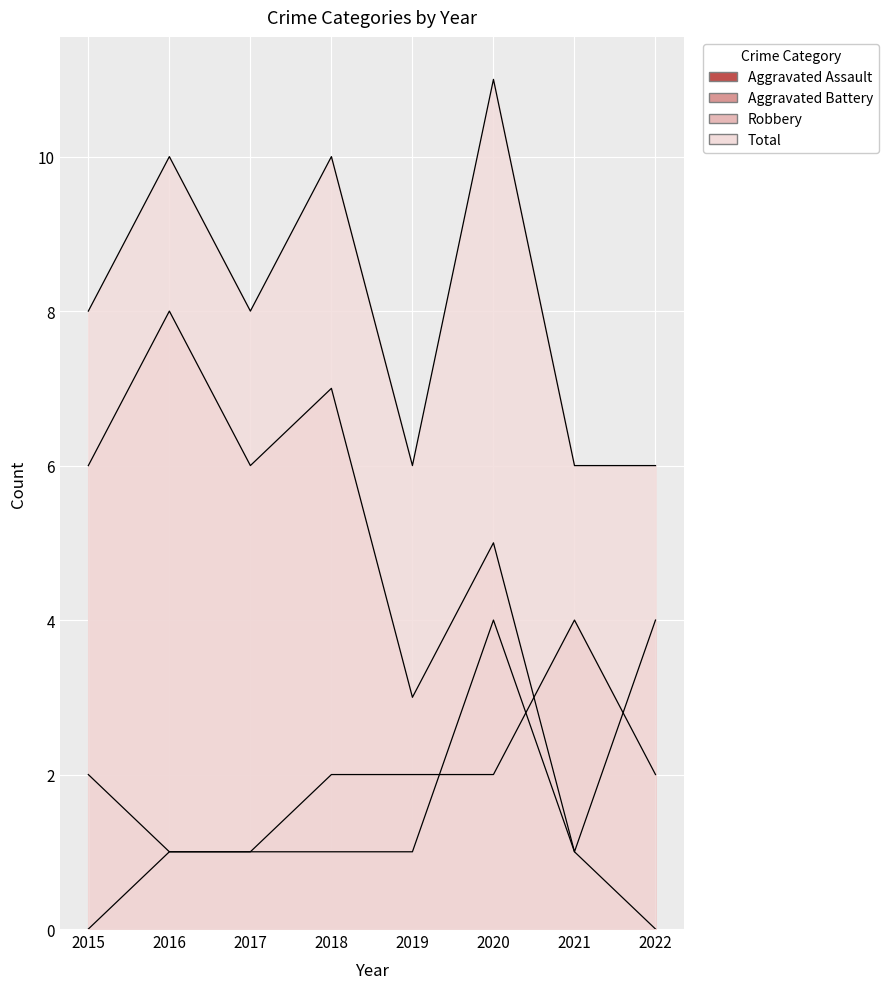

In Aggravated Battery, how many points are higher than both neighbors (excluding endpoints)?

1